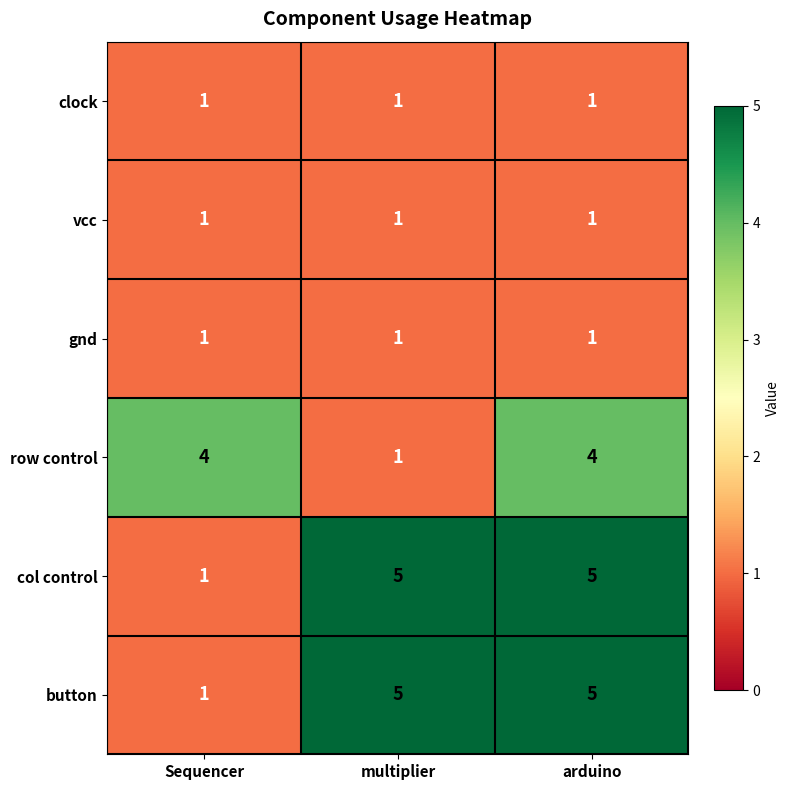

What is the sum of all col control values?

11